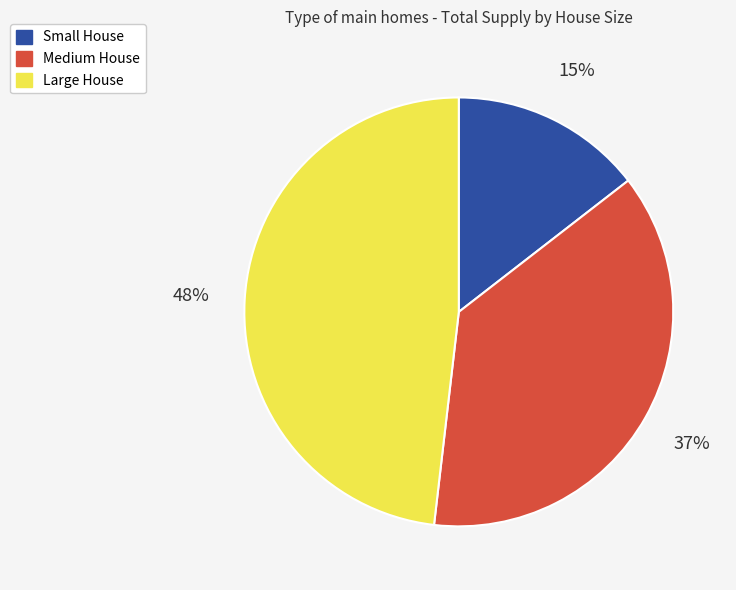

Which slice is the smallest?

Small House